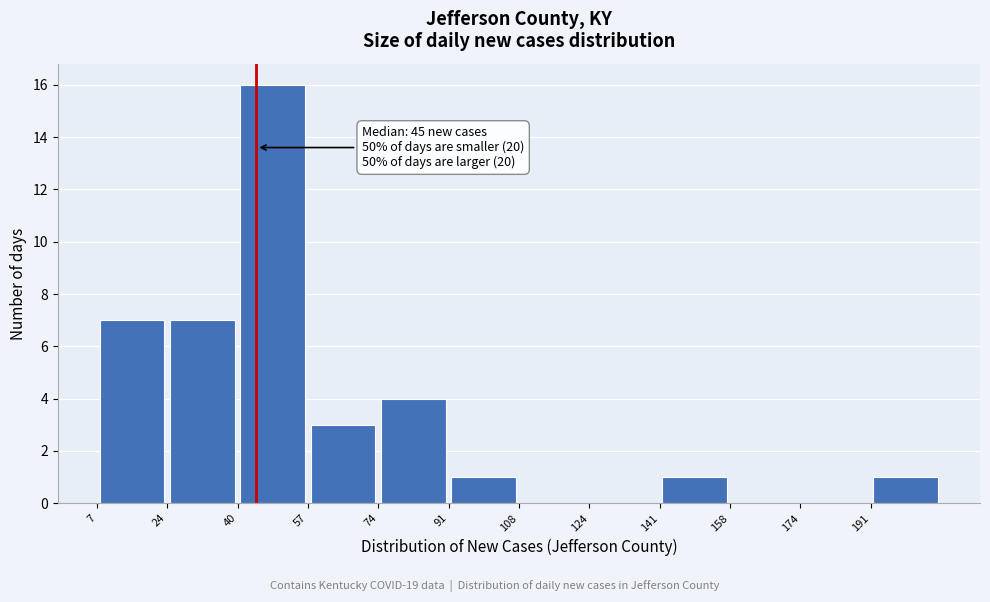

Which range on the x-axis has the tallest bar?

40 to 58